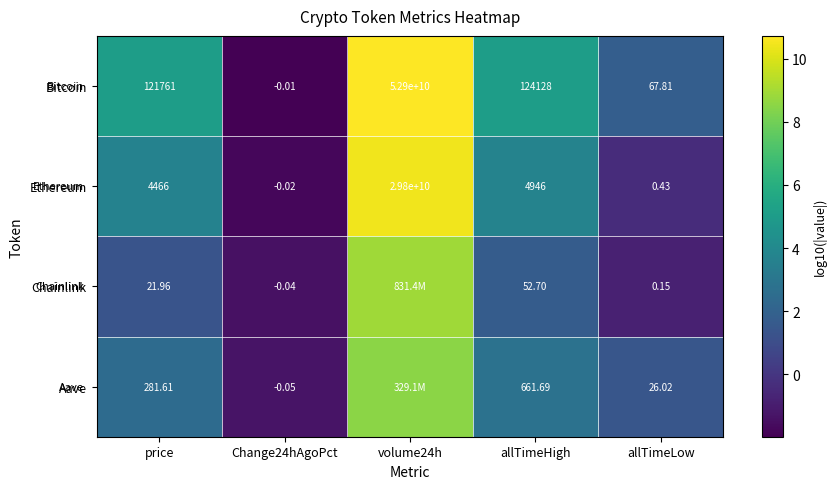

Is the value of Chainlink at allTimeHigh greater than the value of Aave at allTimeLow?

Yes